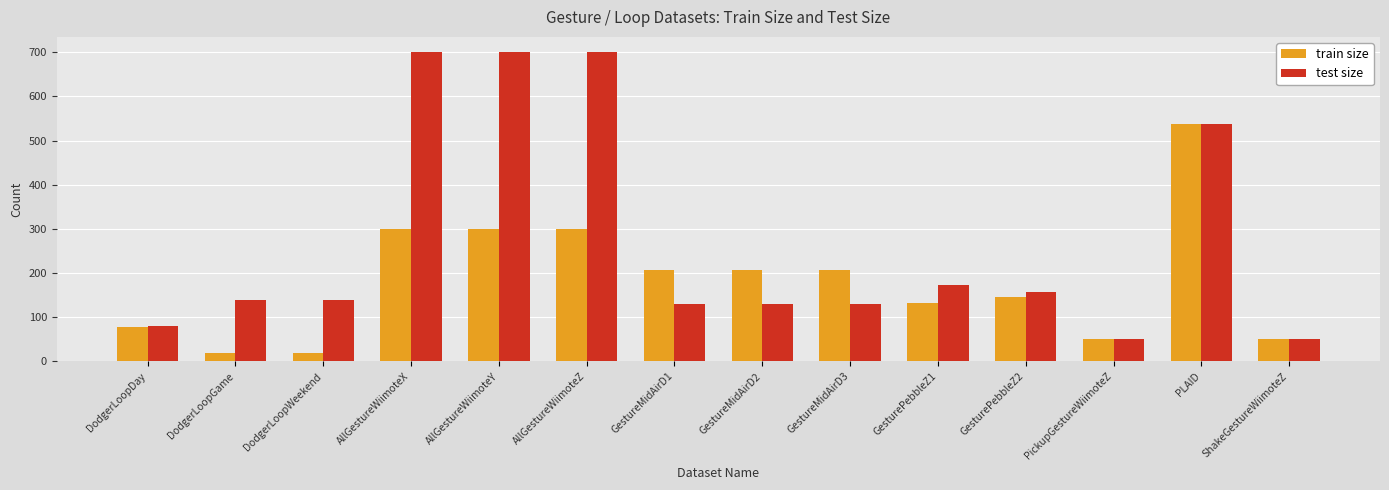

Which series changed the most between GestureMidAirD1 and ShakeGestureWiimoteZ?

train size